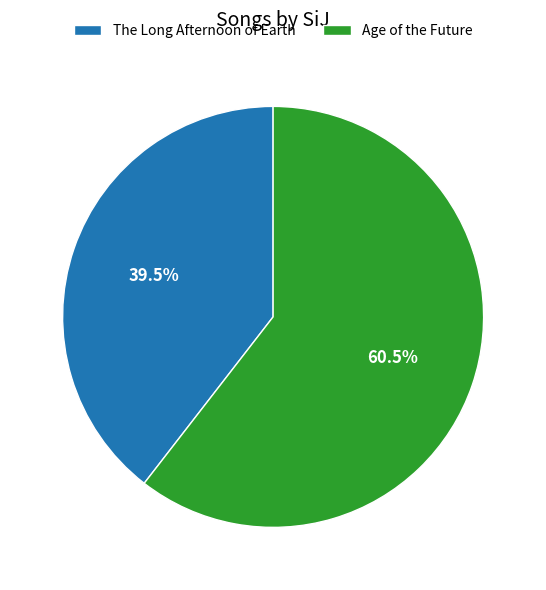

True or false: The Long Afternoon of Earth accounts for 33% of the total.

False